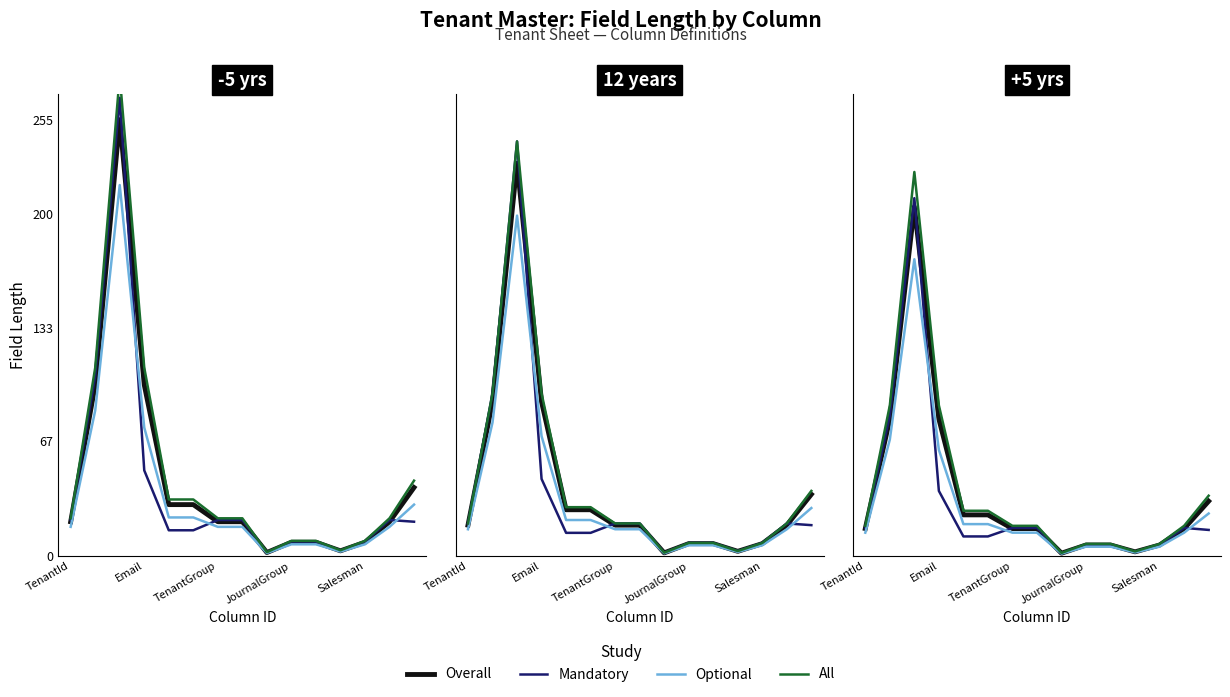

Between 6 and TenantGroup, which is larger?

TenantGroup